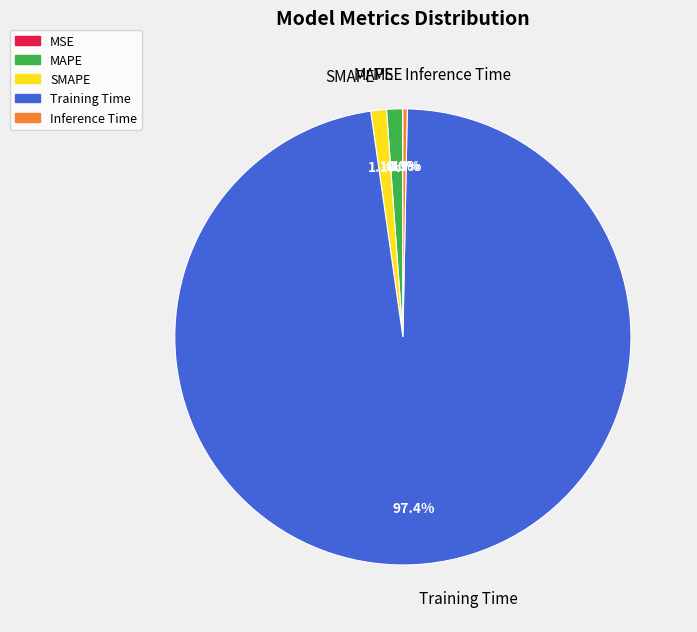

What portion of the pie excludes Inference Time?

99.7%